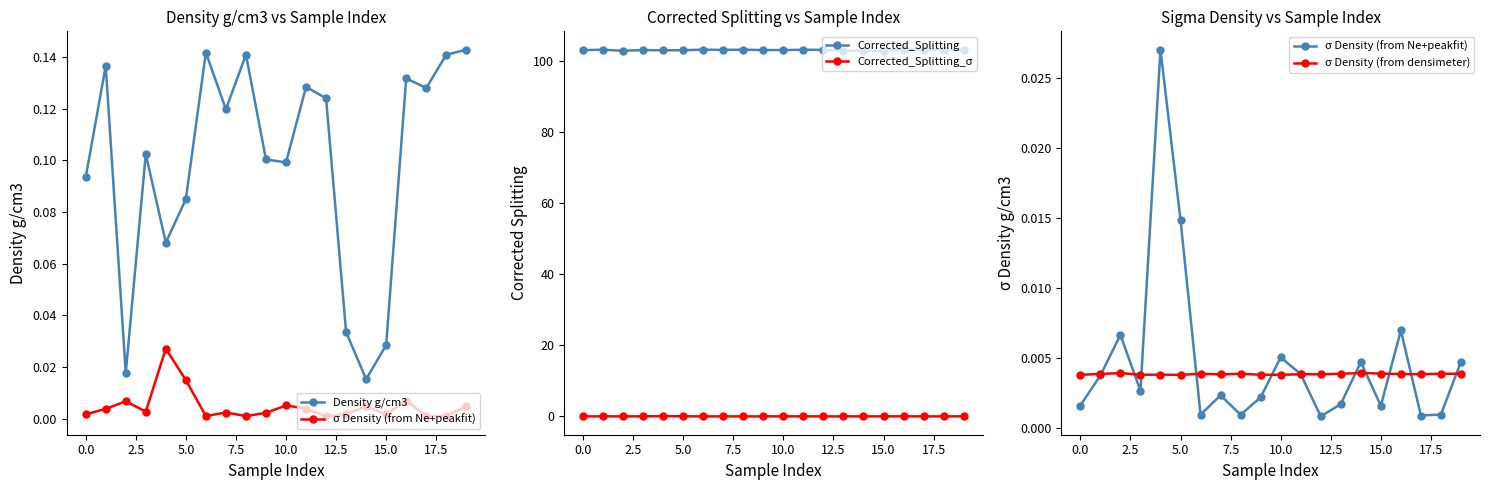

True or false: Corrected_Splitting has more than 2 interior local peaks.

True